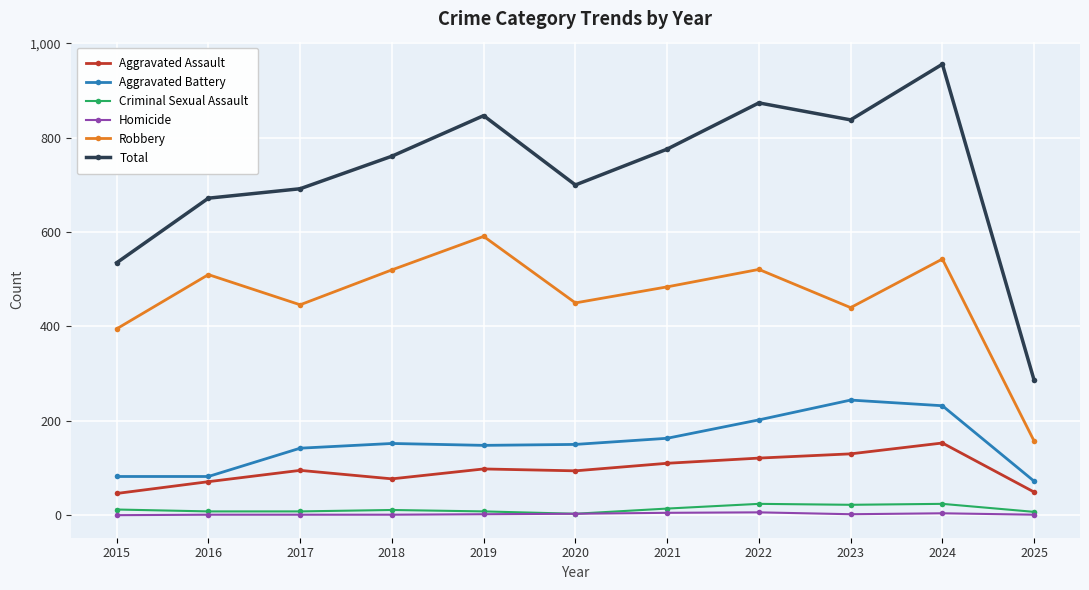

Is the value of Aggravated Assault at 2016 greater than the value of Total at 2018?

No